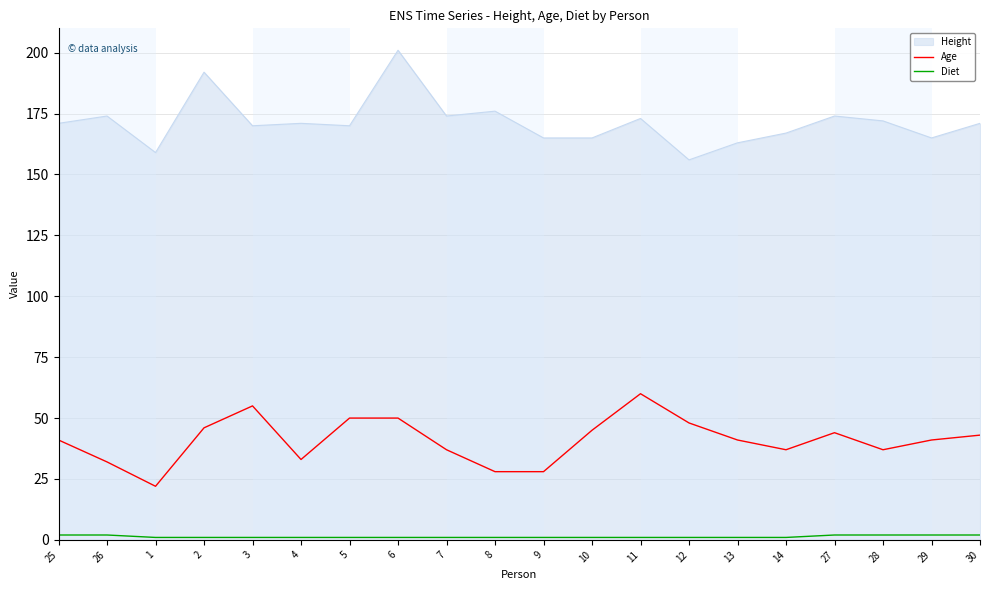

What position from the left is 29?

19